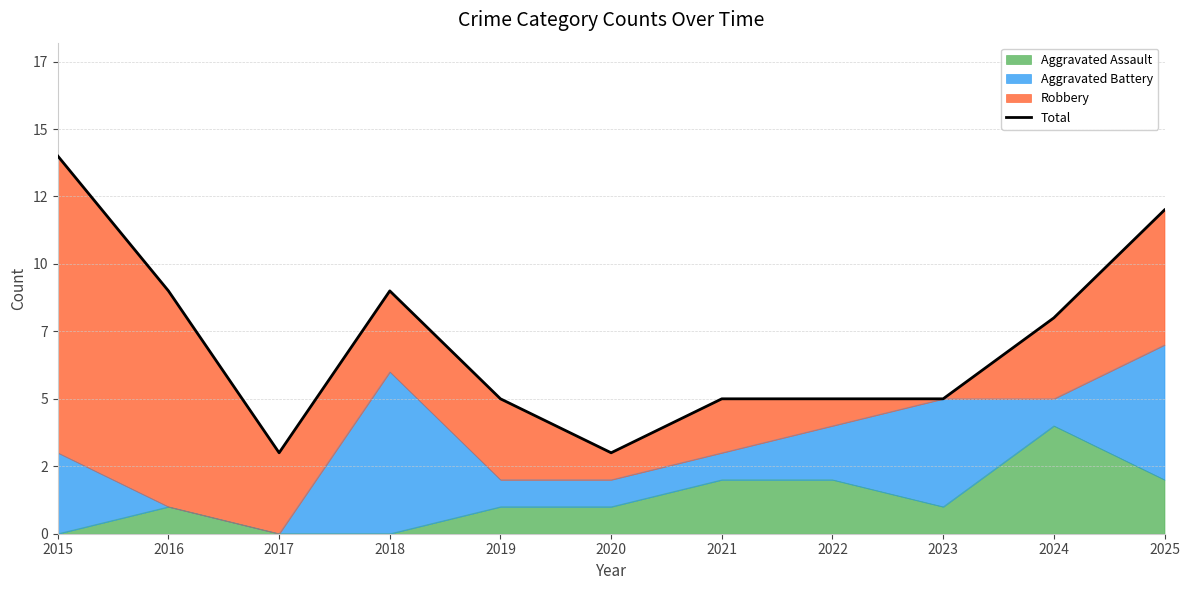

What value does the data have at 2015, to the nearest 10?

10